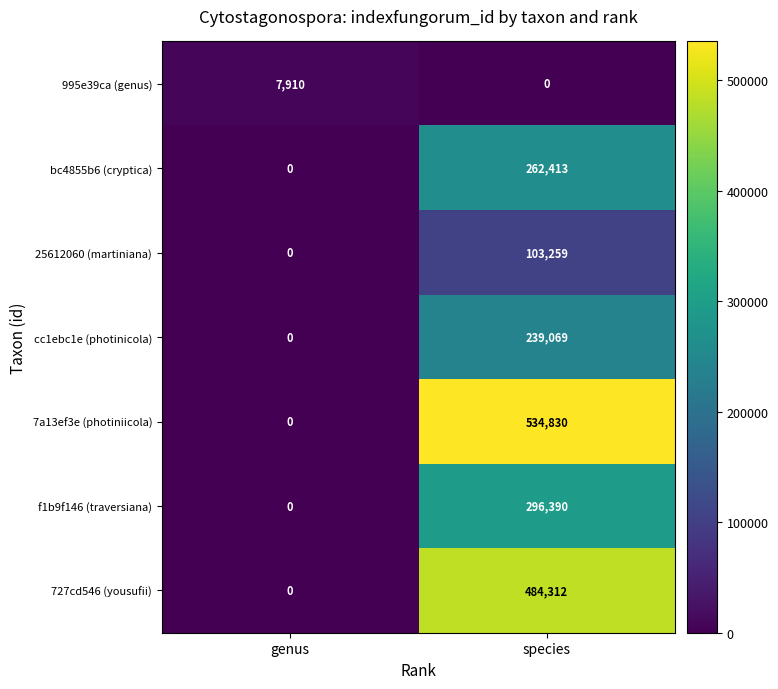

At which label does cc1ebc1e (photinicola) reach its peak?

species